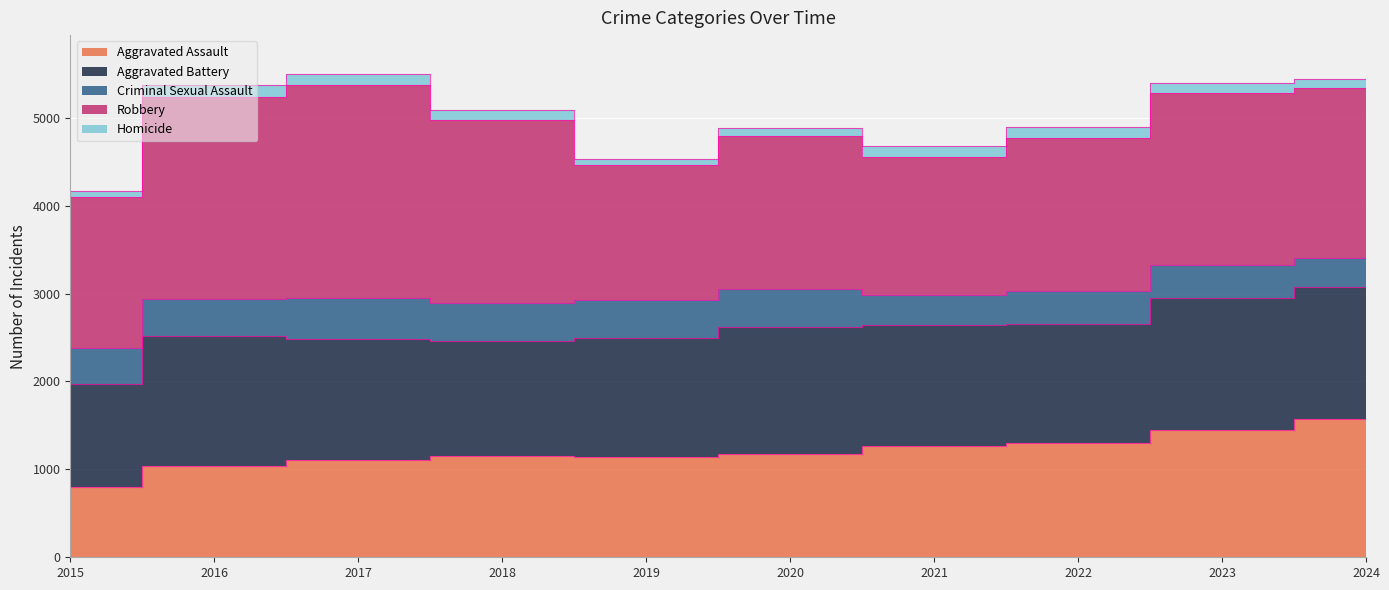

How many values in the Aggravated Assault series are below 1173?

5